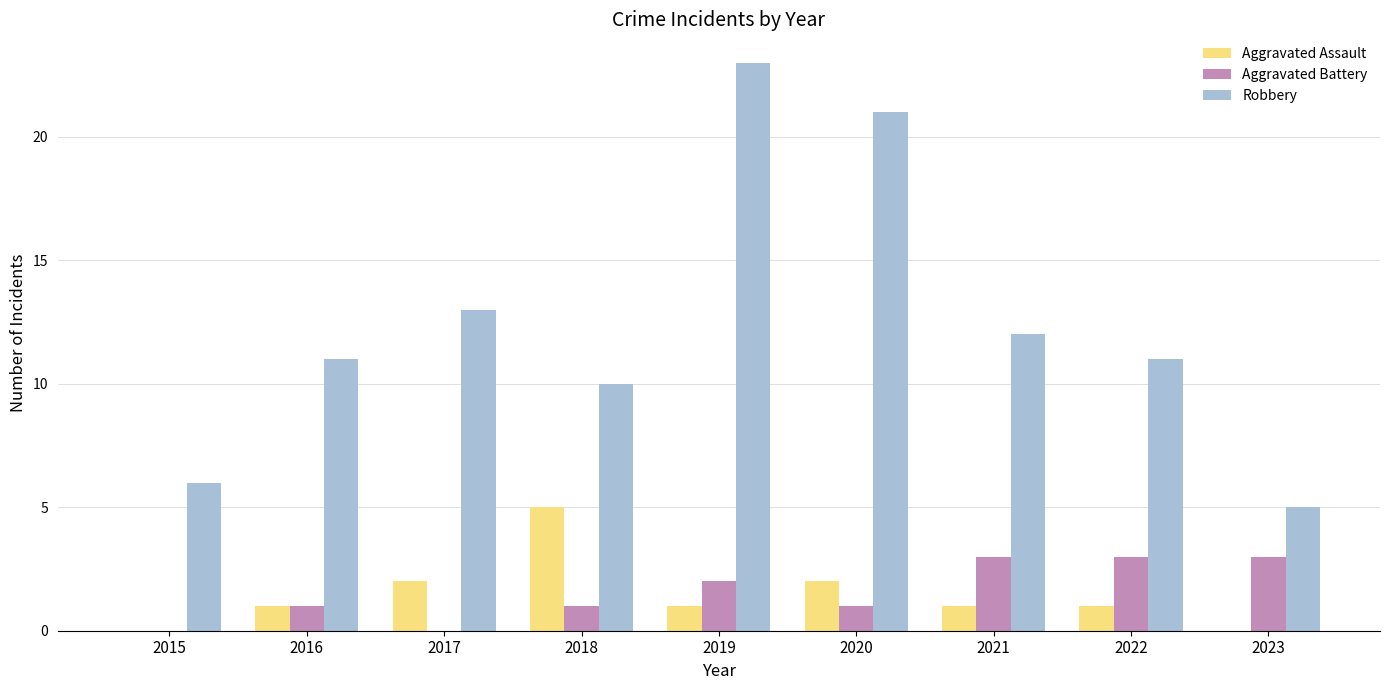

True or false: Robbery has a value of 13 at 2018.

False